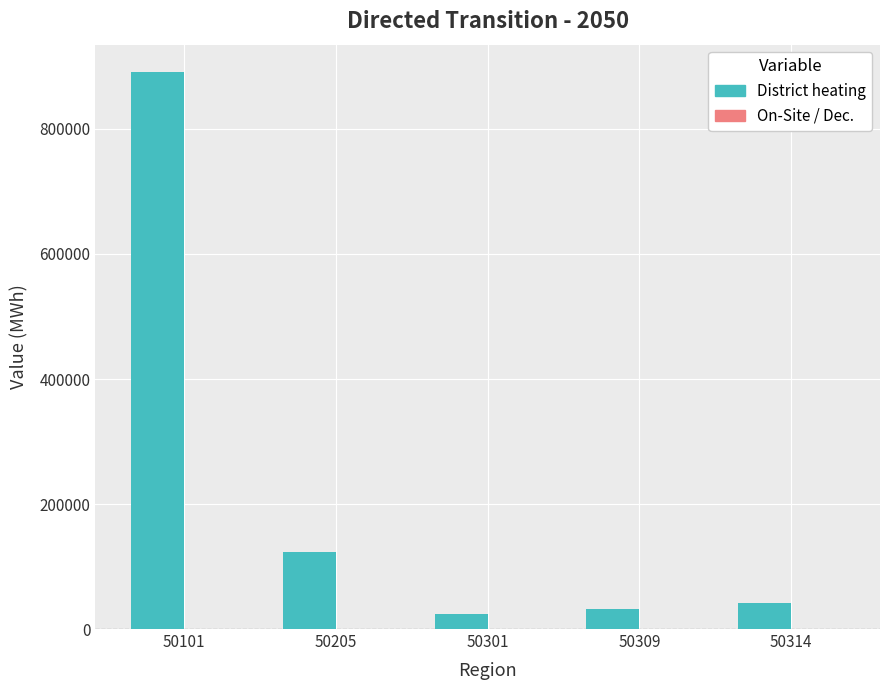

Which label corresponds to the largest value in the chart?

50101